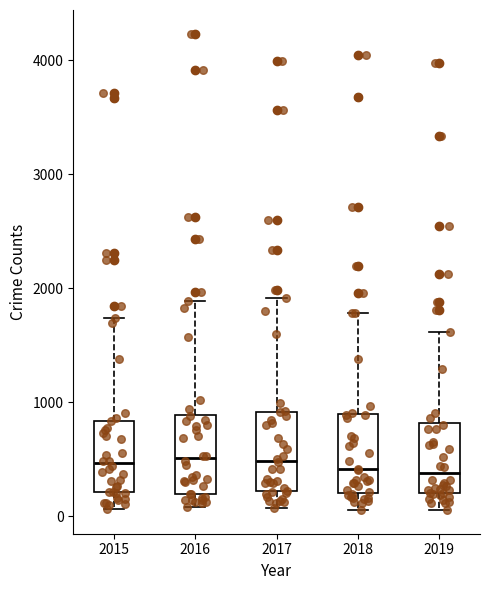

Reading left to right, read every box against the y-axis: the position of its median line, the range the box covers, and the ends of its whiskers. The values are not printed on the chart, so give them approximately, as read against the axis.

2015: median 500, box 200 to 800, whiskers 100 to 1700
2016: median 500, box 200 to 900, whiskers 100 to 1900
2017: median 500, box 200 to 900, whiskers 100 to 1900
2018: median 400, box 200 to 900, whiskers 100 to 1800
2019: median 400, box 200 to 800, whiskers 100 to 1600